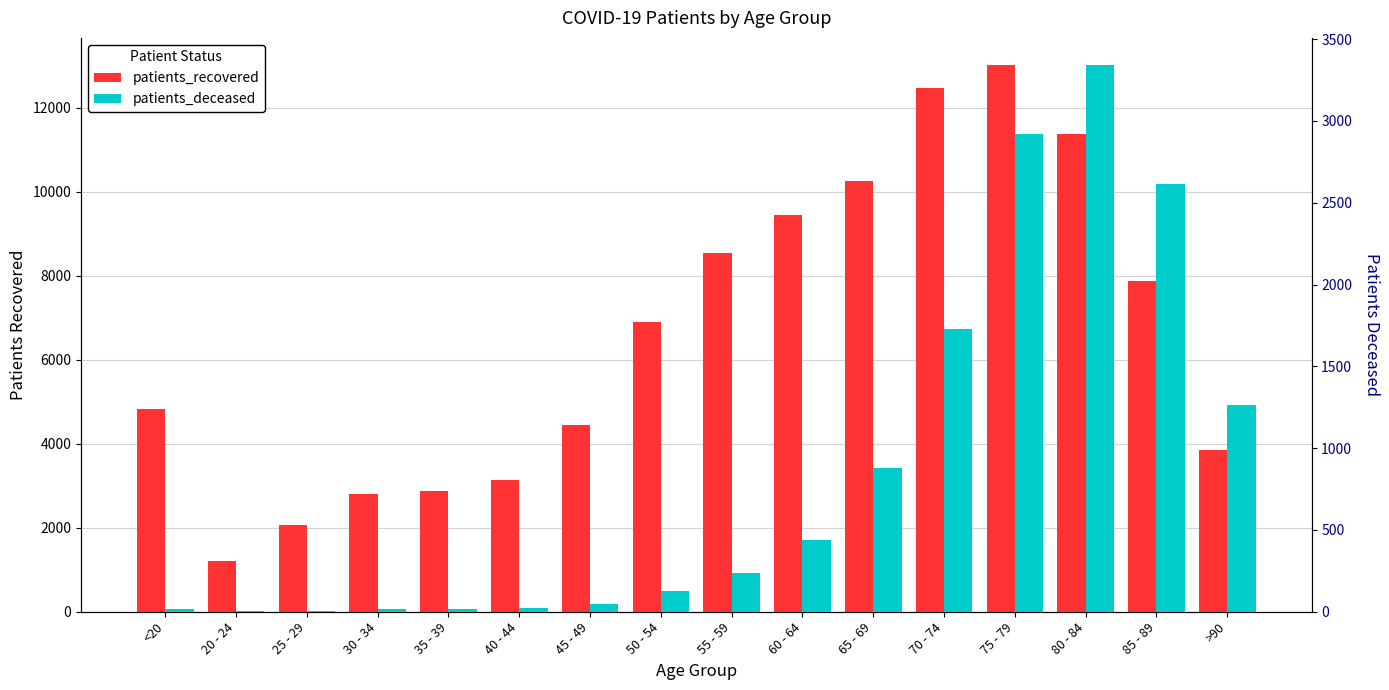

Which series has the largest range (max minus min)?

patients_recovered